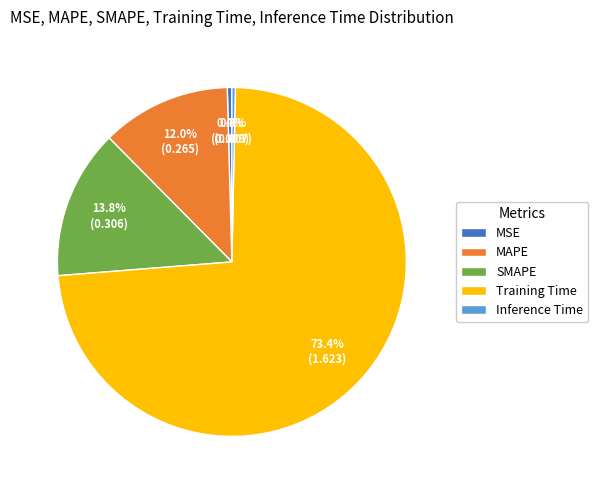

Which has a higher value, SMAPE or Inference Time?

SMAPE